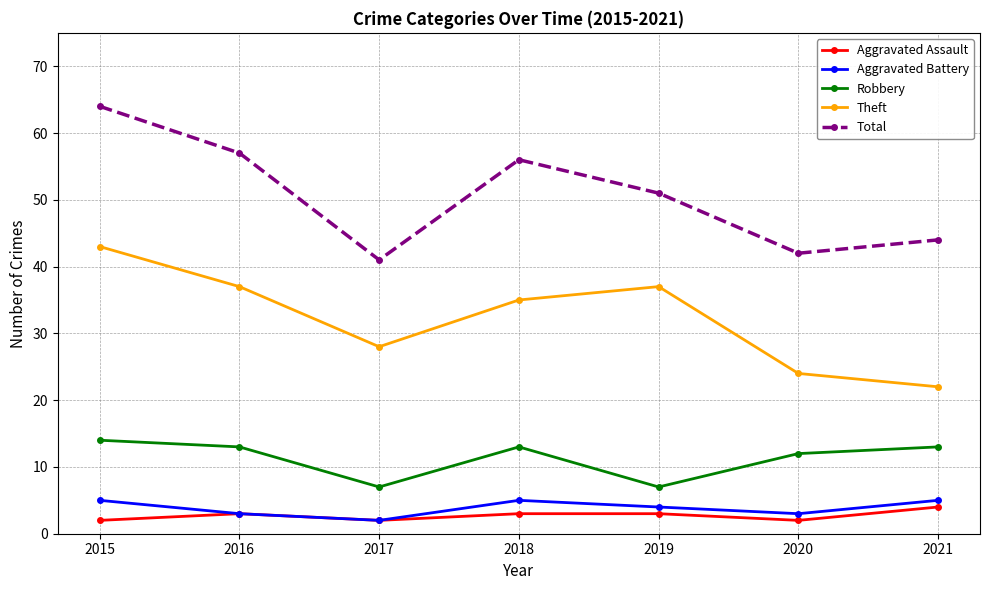

What is the value of the Aggravated Assault point at the 4th from the left?

3